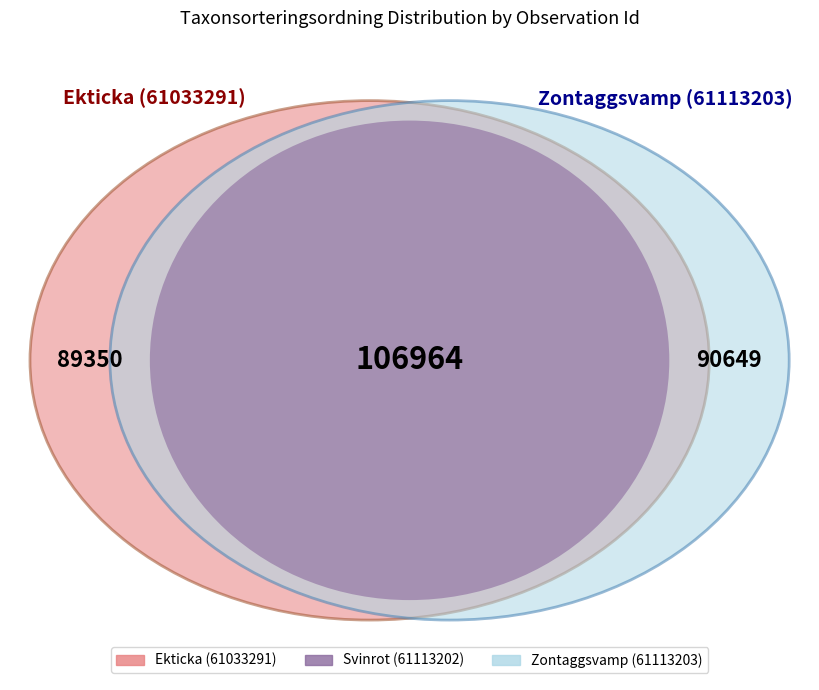

To the nearest percent, what percentage of the pie is 61113202?

37%